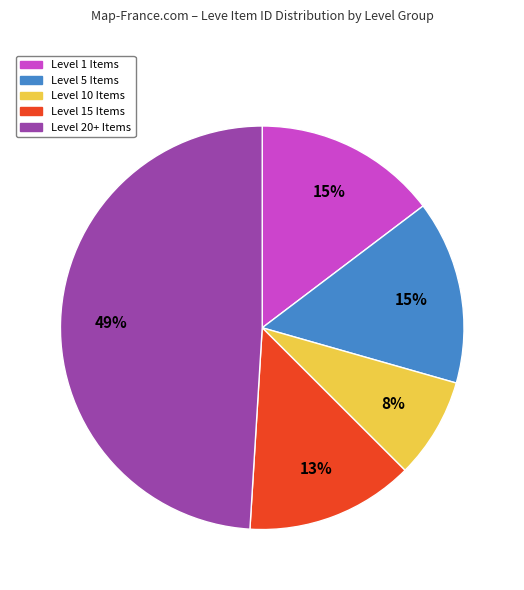

To the nearest percent, what is the average slice percentage?

20%